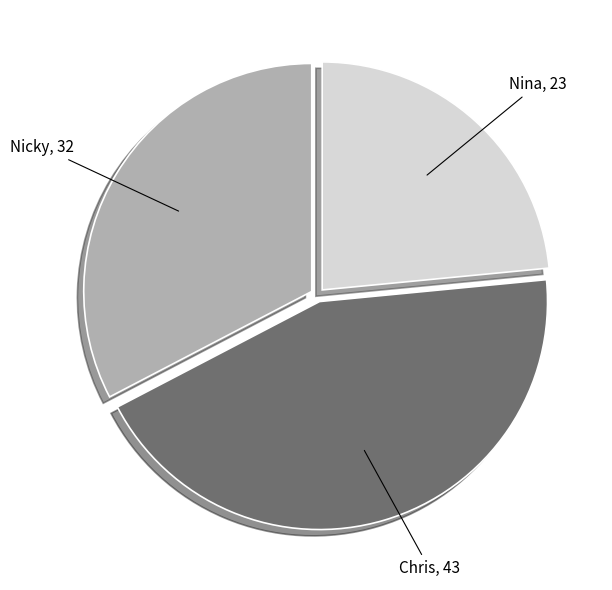

Is there a majority slice in this chart?

No